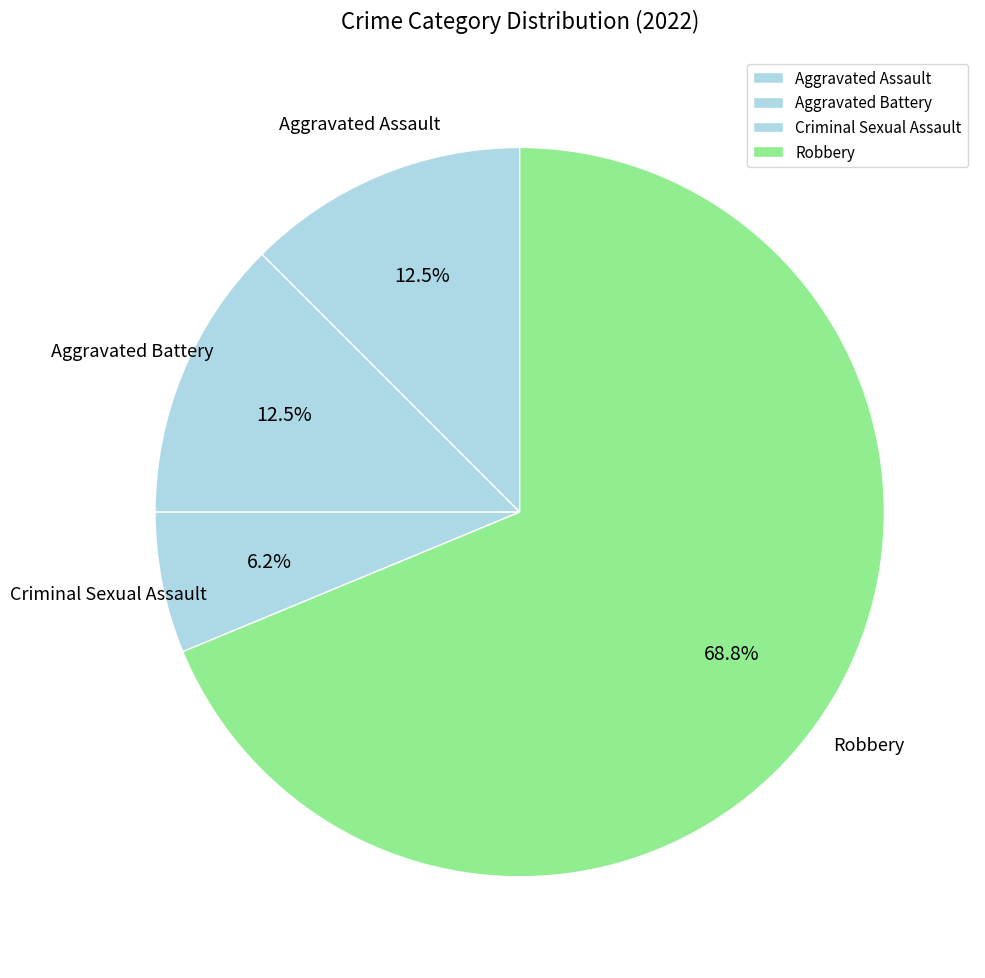

How many slices are in this pie chart?

4